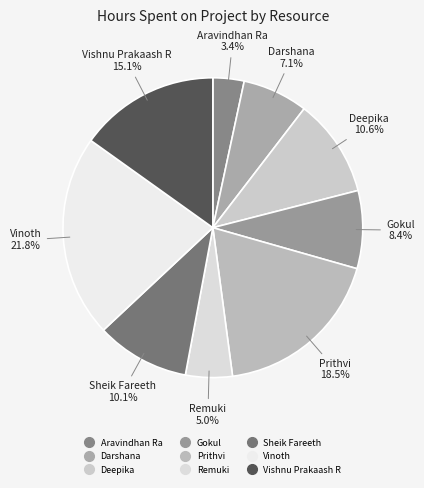

To the nearest percent, what is the difference between the largest and smallest slice percentages?

18%